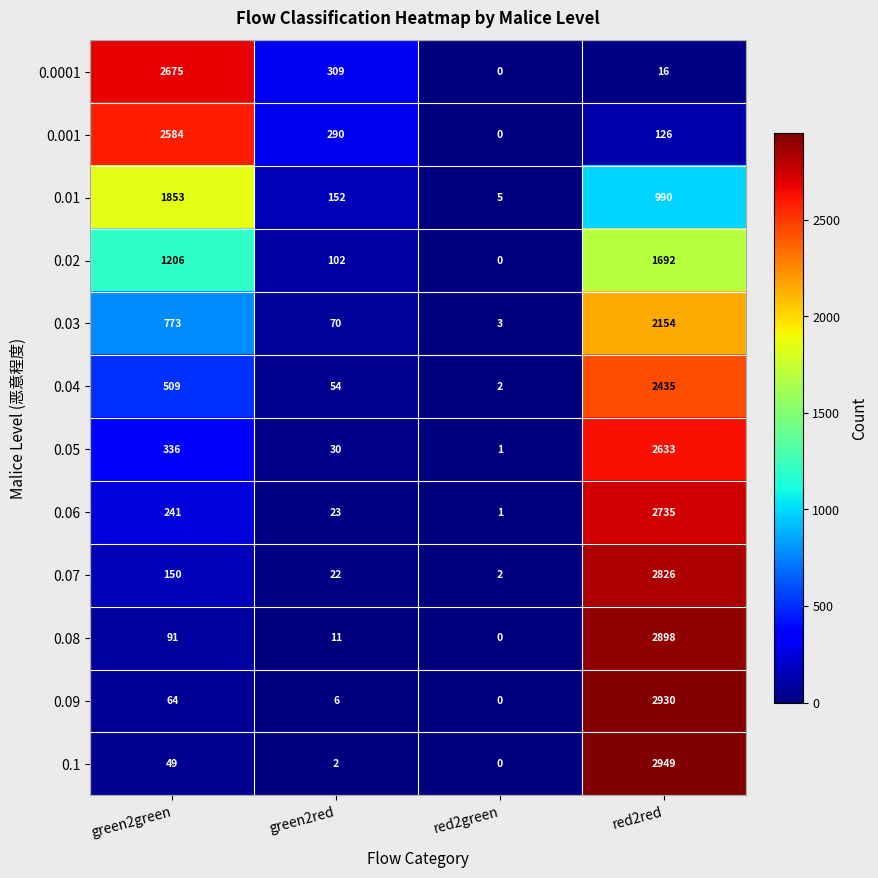

At how many categories does at least one series exceed 2290?

2